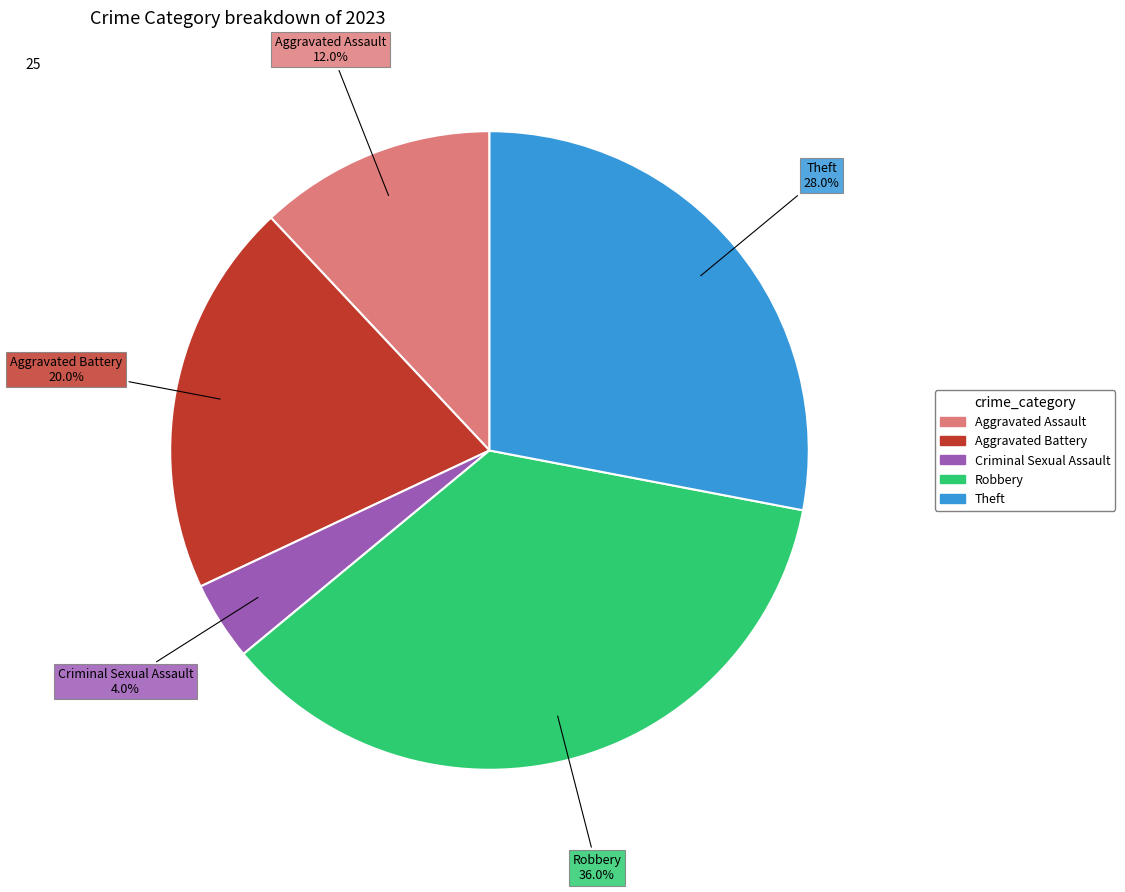

Is there any slice that represents more than half of the pie?

No